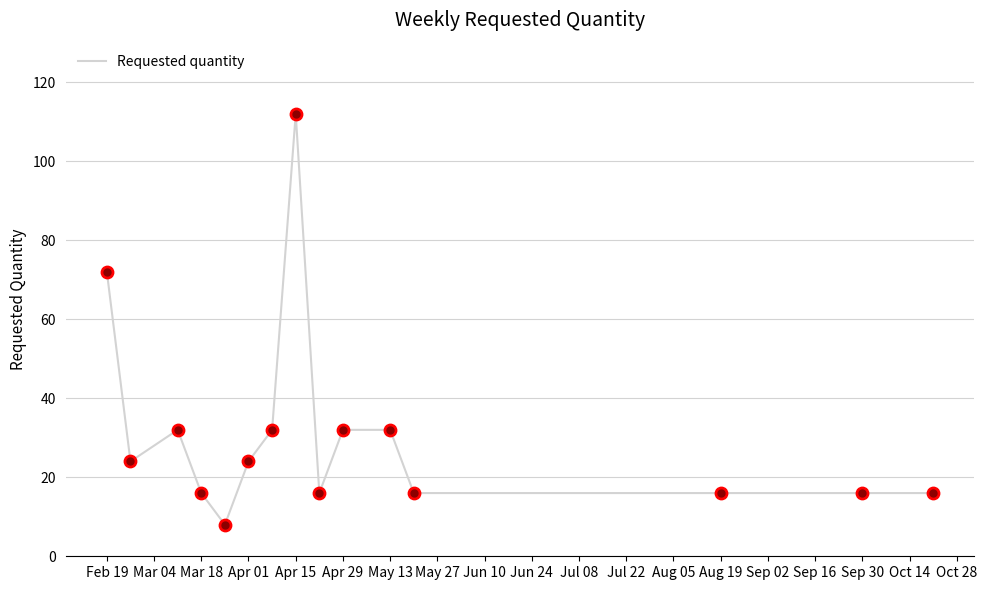

What is the difference between the maximum and minimum values?

104